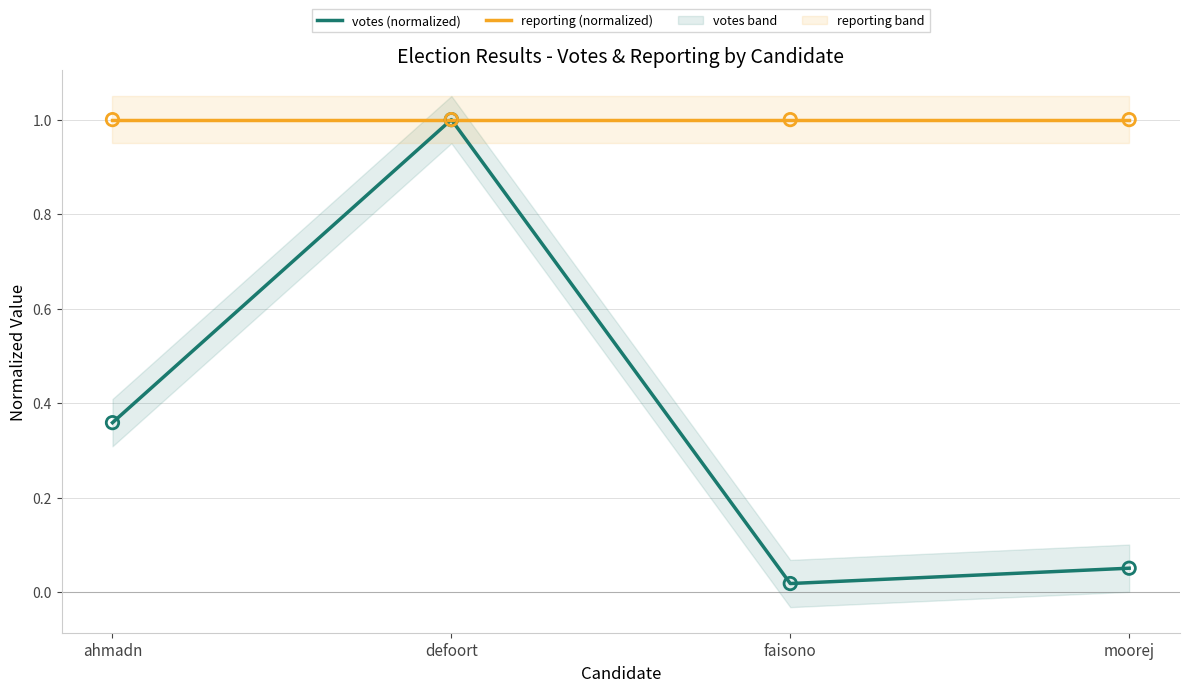

At how many categories does at least one series exceed 0?

4